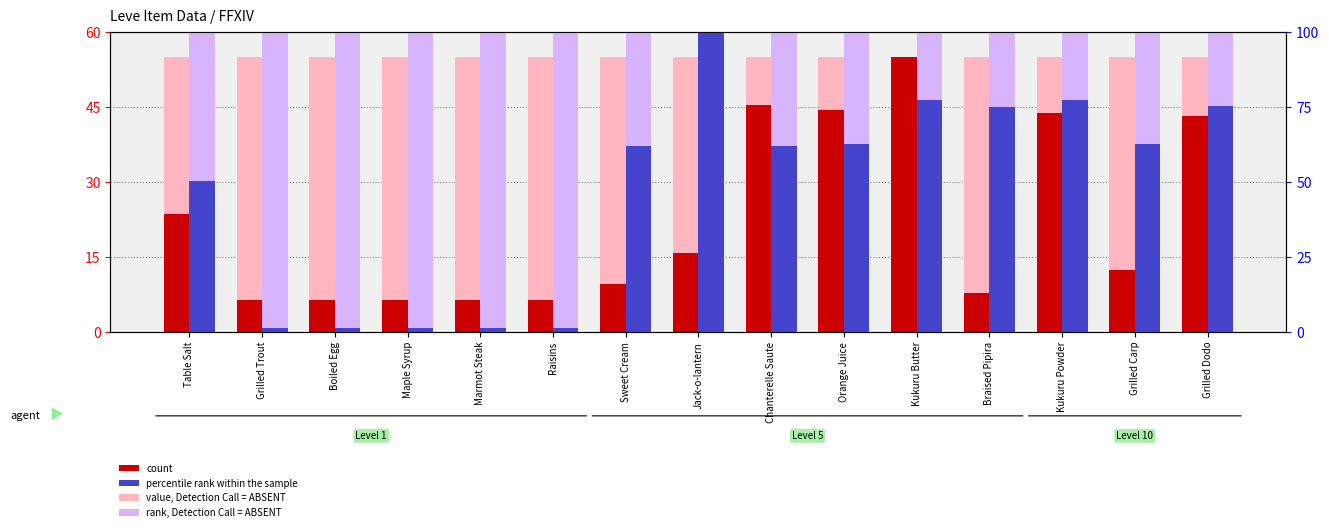

Which label corresponds to the smallest value in the chart?

Grilled Trout